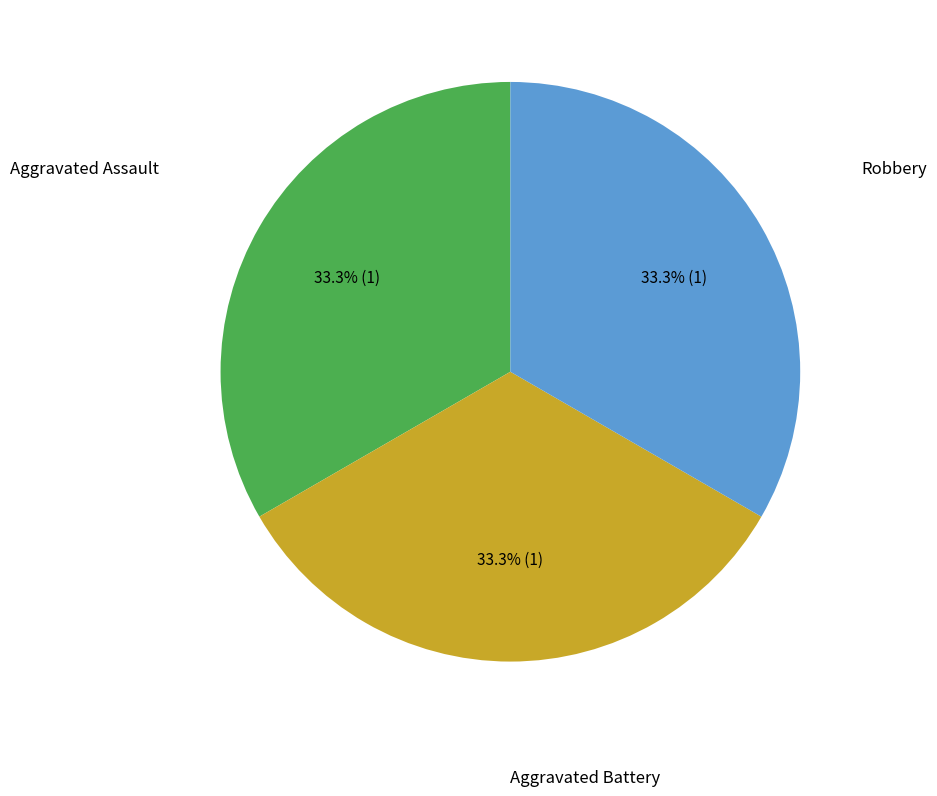

Is there a majority slice in this chart?

No